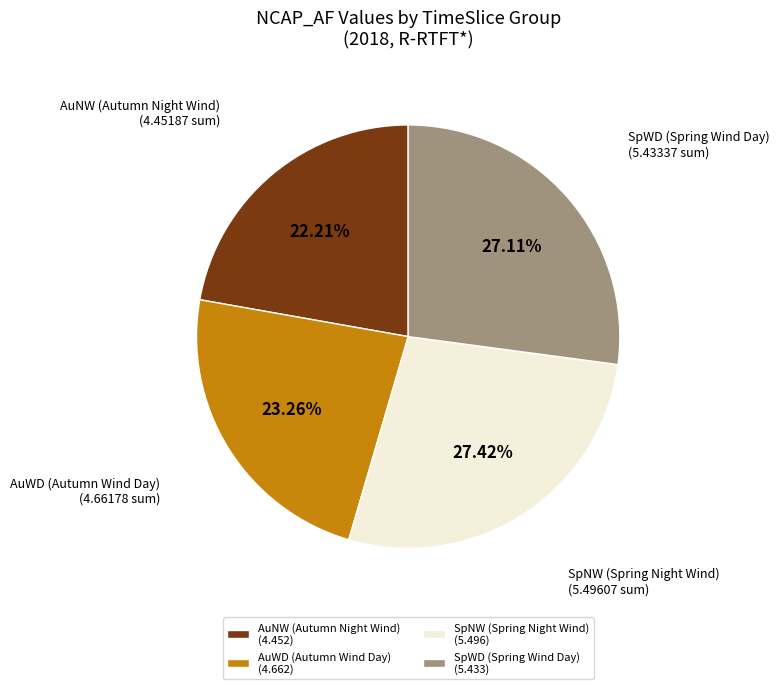

Is there a majority slice in this chart?

No